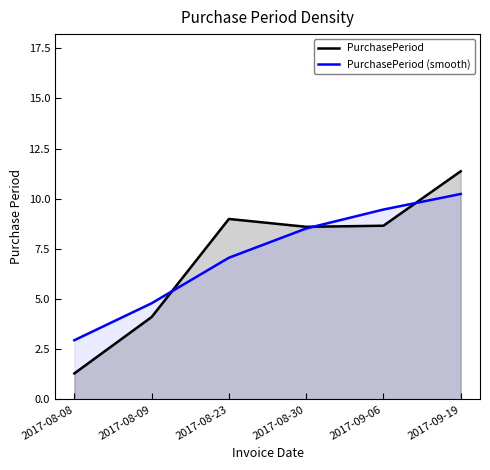

What is the difference between the maximum and second lowest values in the PurchasePeriod series?

7.3